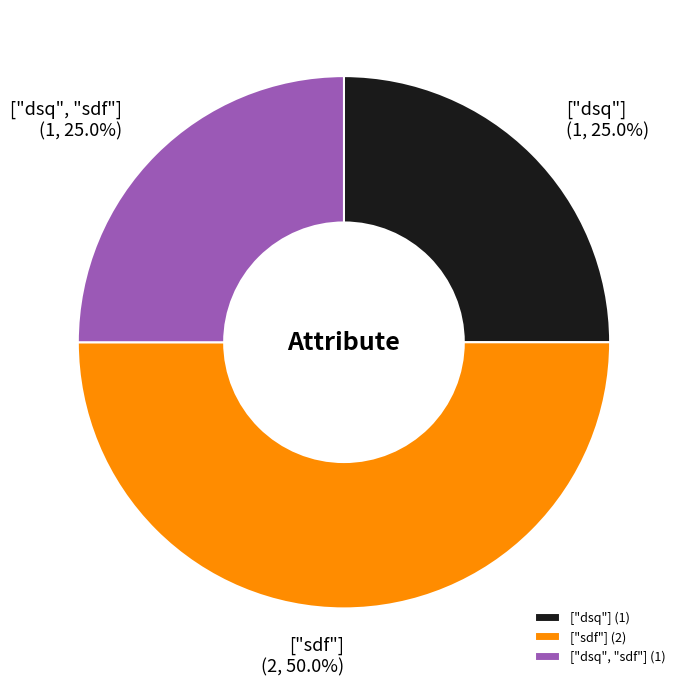

Combined, what portion of the pie is ["dsq", "sdf"] and ["dsq"]?

50.0%